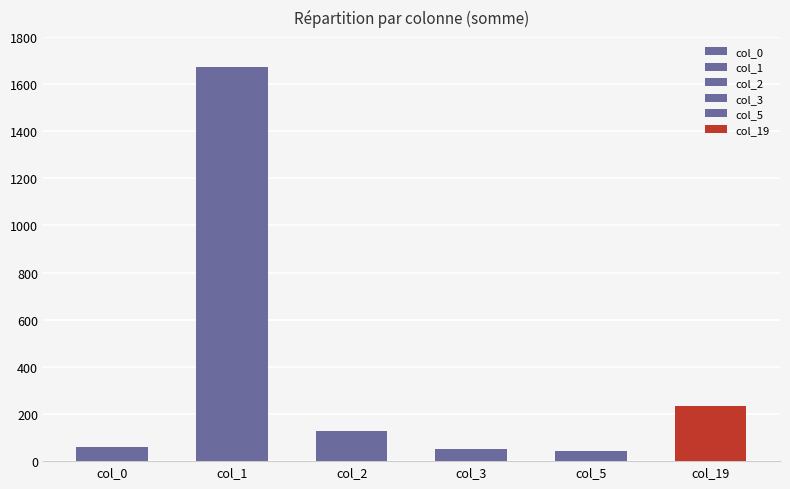

Is the value of col_0 at 13 greater than the value of col_1 at 7?

No